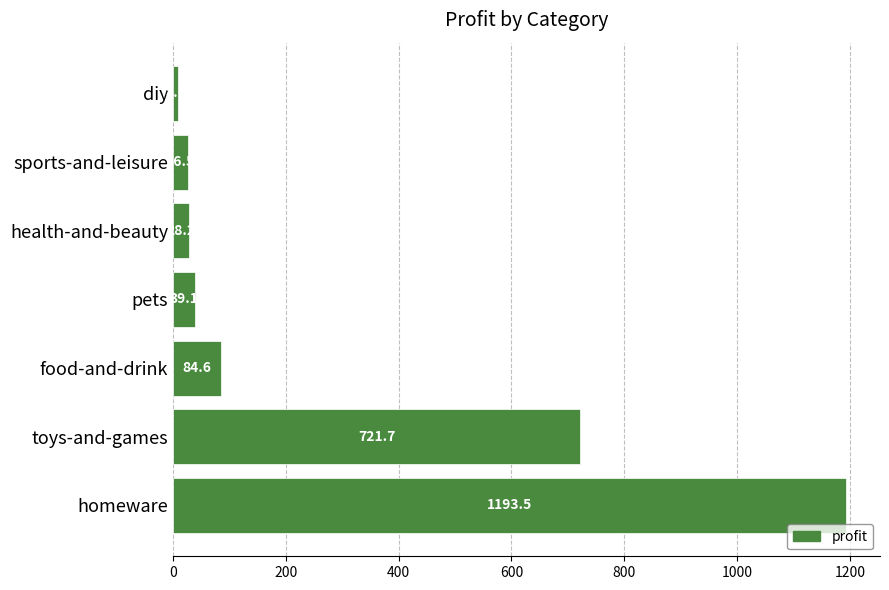

Reading top to bottom, transcribe all the data shown in this chart.

diy=8.1	sports-and-leisure=26.5	health-and-beauty=28.2	pets=39.1	food-and-drink=84.6	toys-and-games=721.7	homeware=1193.5